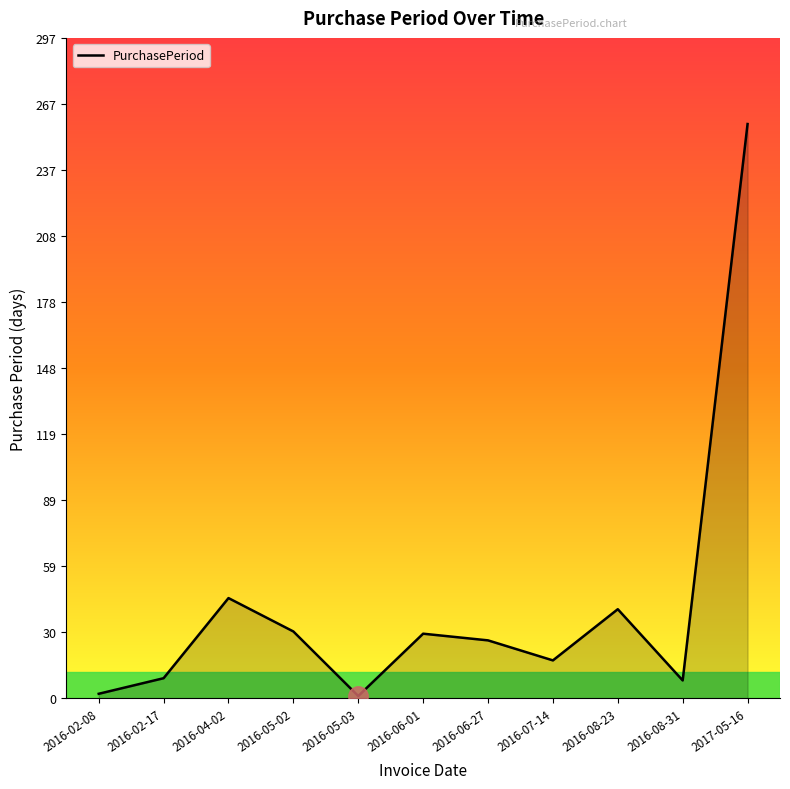

What is the ratio of the value at 2016-02-17 to the value at 2016-06-27?

0.3